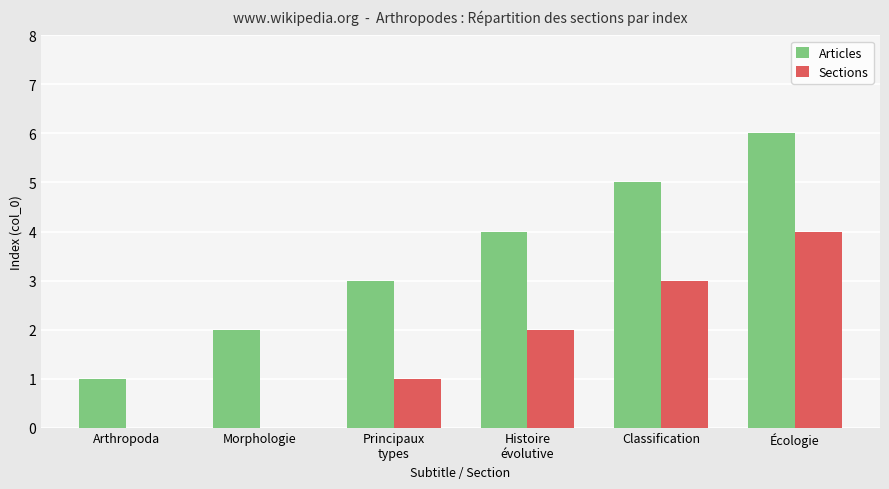

The value of Sections at Arthropoda is 0. True or false?

True